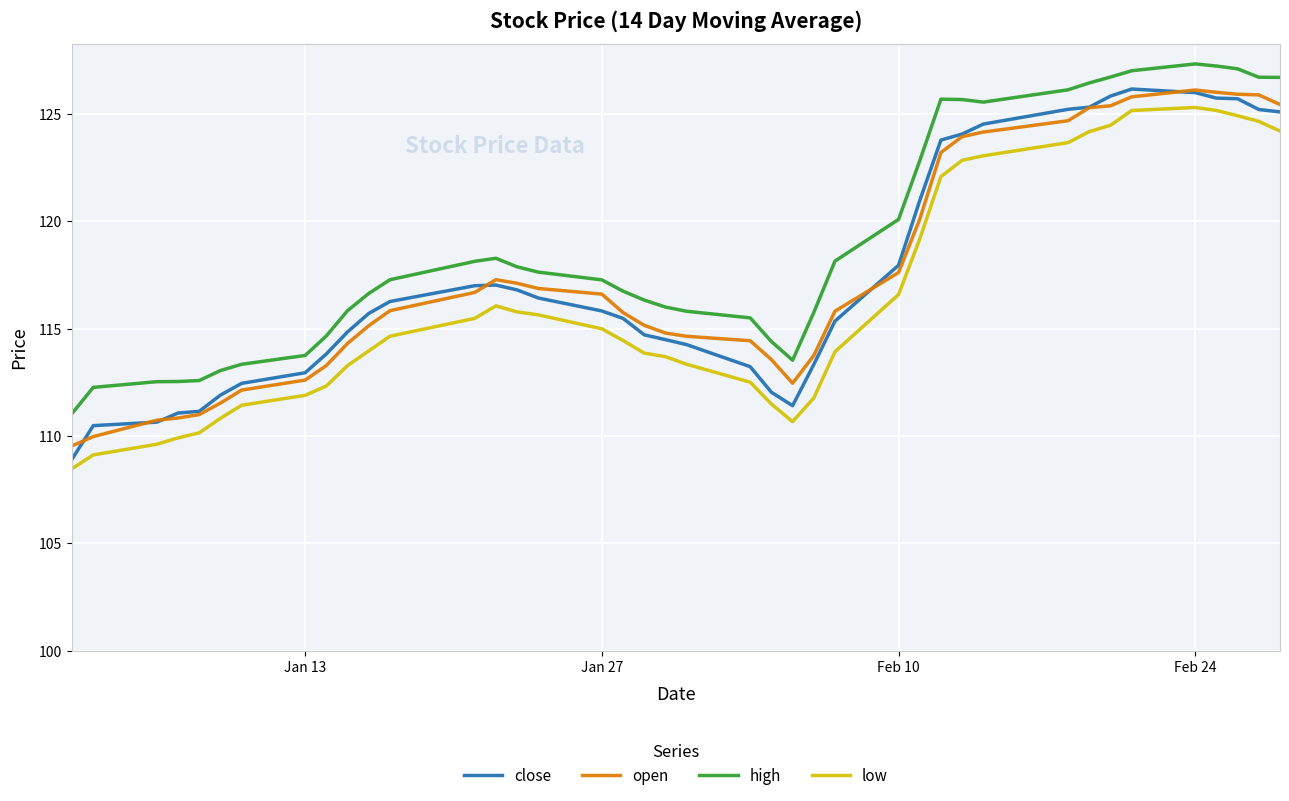

Which series has the largest total across all categories?

high